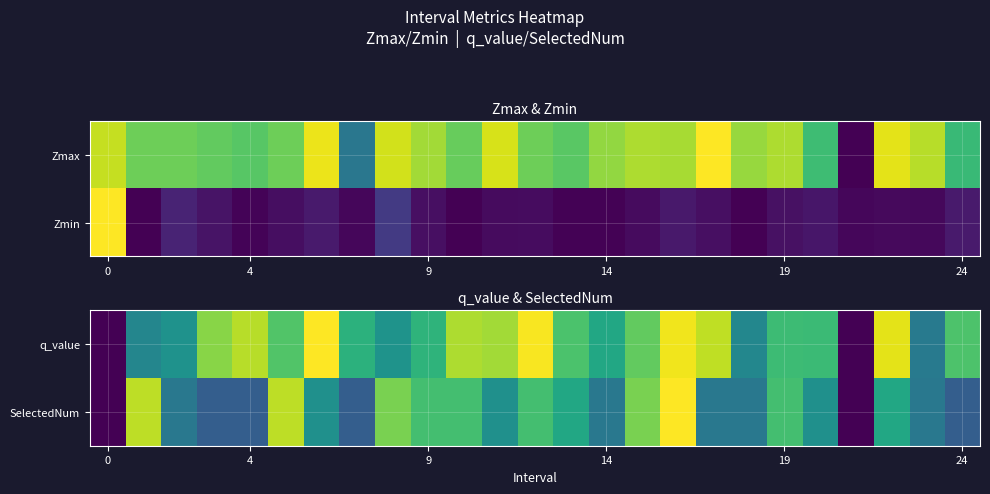

Which label corresponds to the largest value in the chart?

6